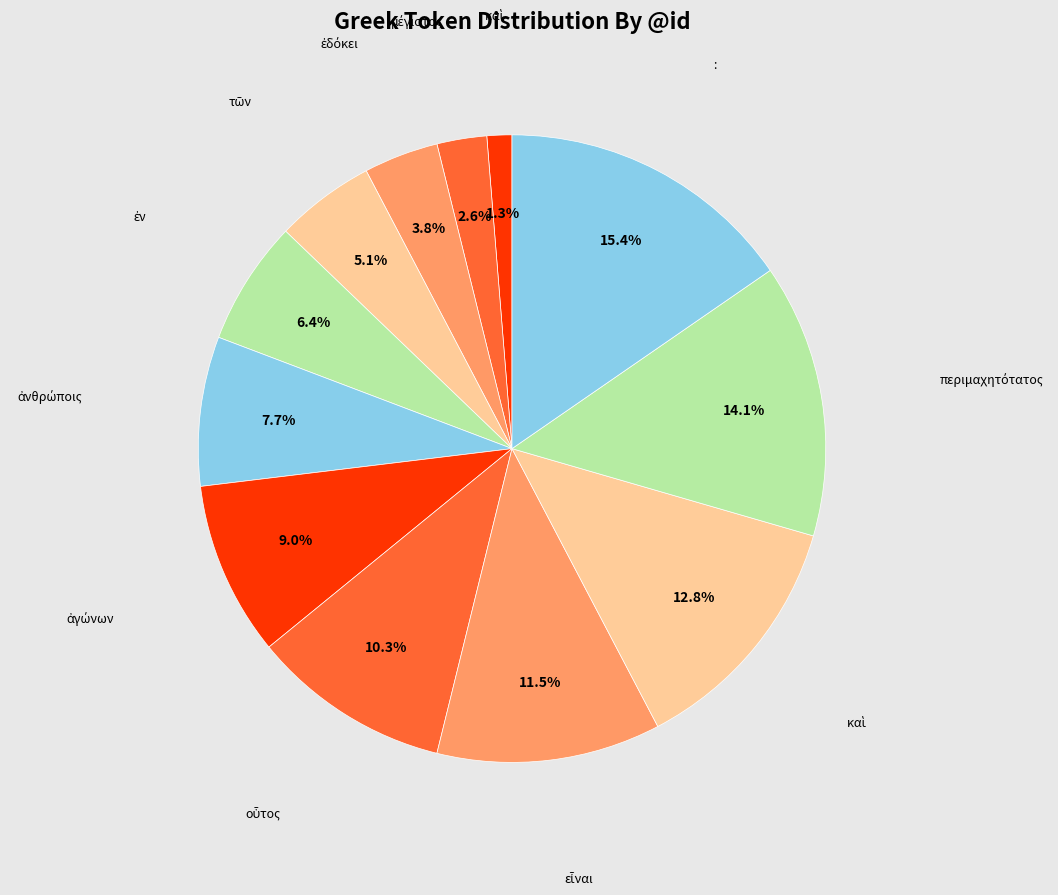

Count the number of slices in the pie.

12